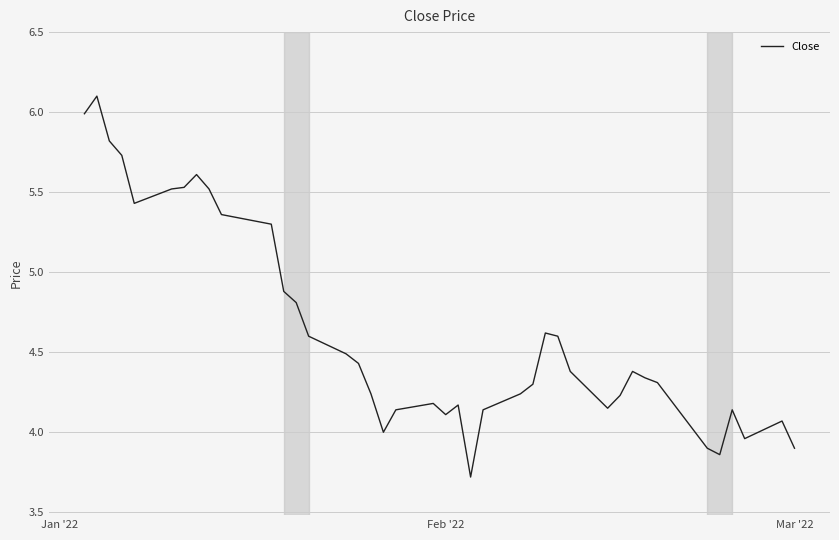

What is the minimum value shown in the chart?

3.7